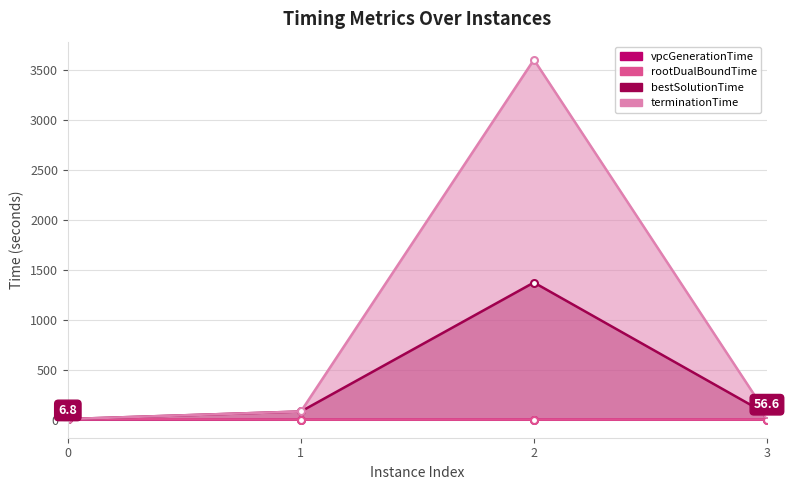

At which label does bestSolutionTime first exceed 82?

1